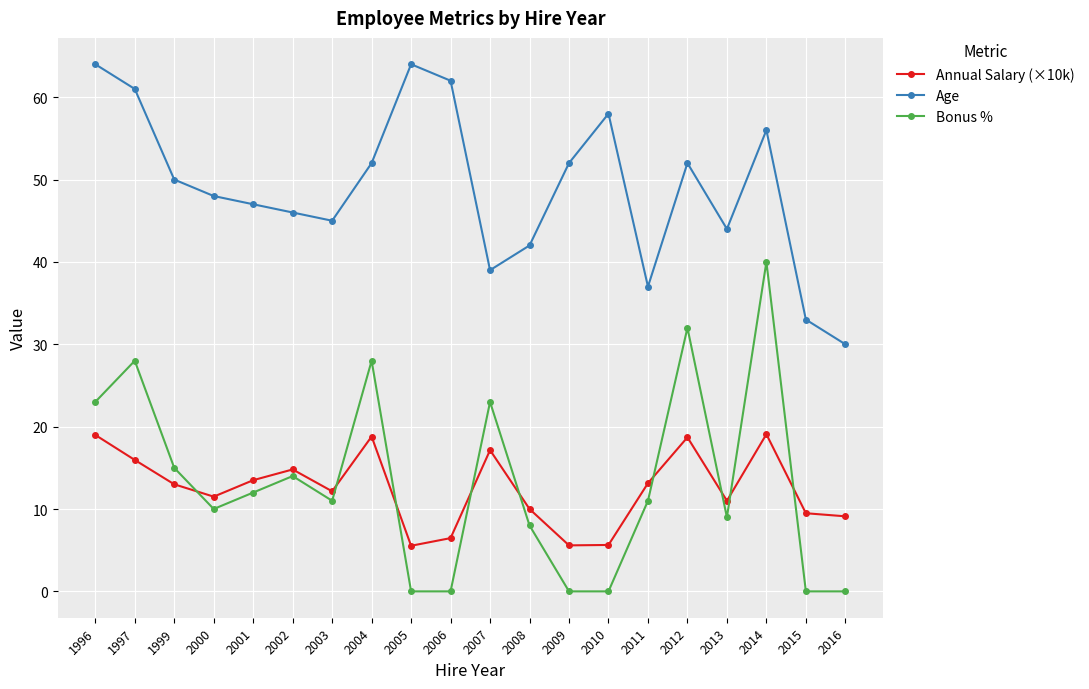

What is the value of the Annual Salary (×10k) point at the 4th from the left?

11.5